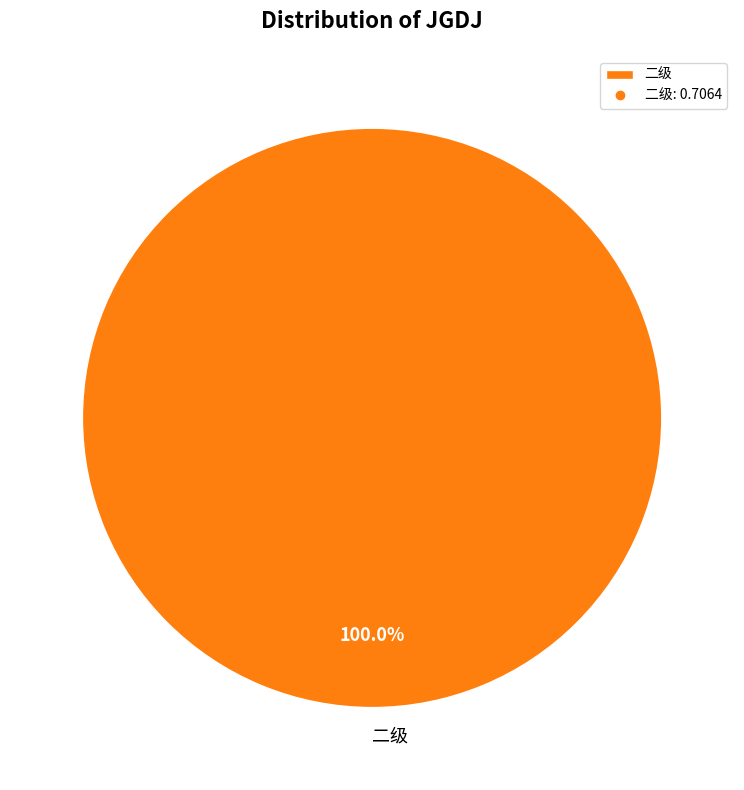

Is it true that 二级 is 100% of the pie?

True